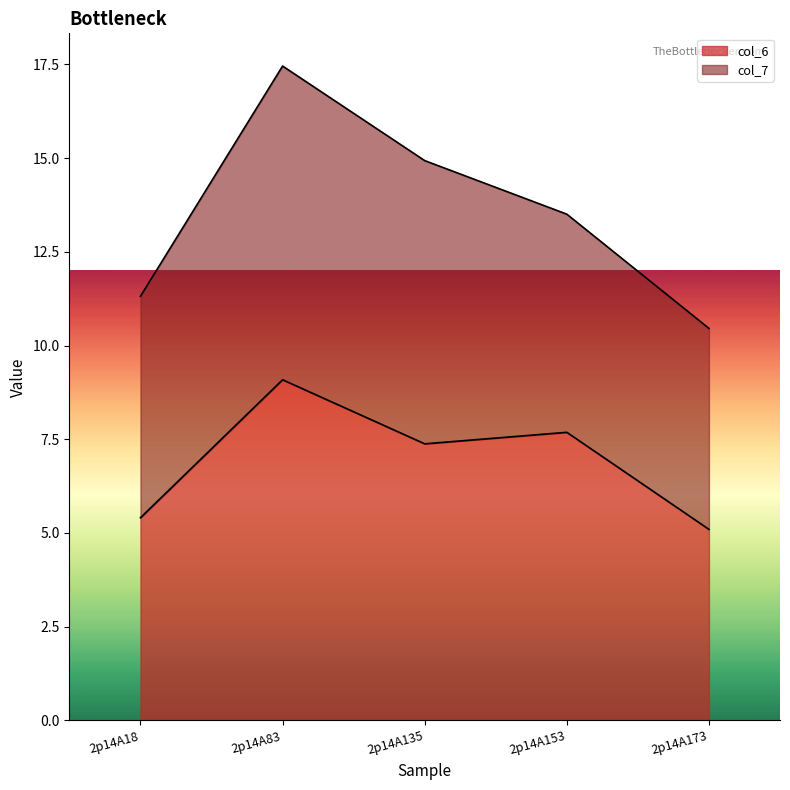

List the labels in order of value, smallest first.

2p14A173, 2p14A18, 2p14A135, 2p14A153, 2p14A83